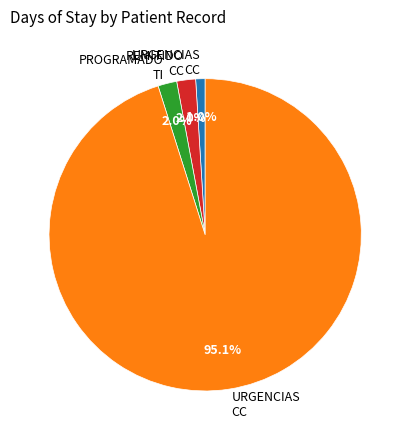

Count the number of slices in the pie.

4